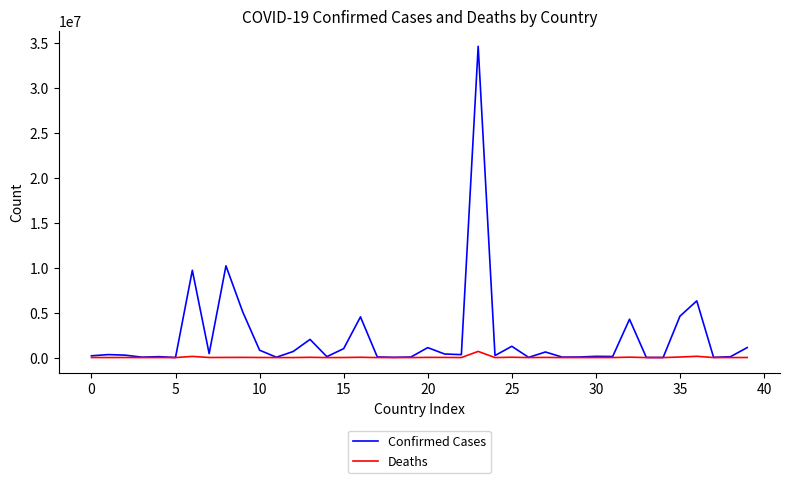

What is the maximum value shown in the chart?

34624427